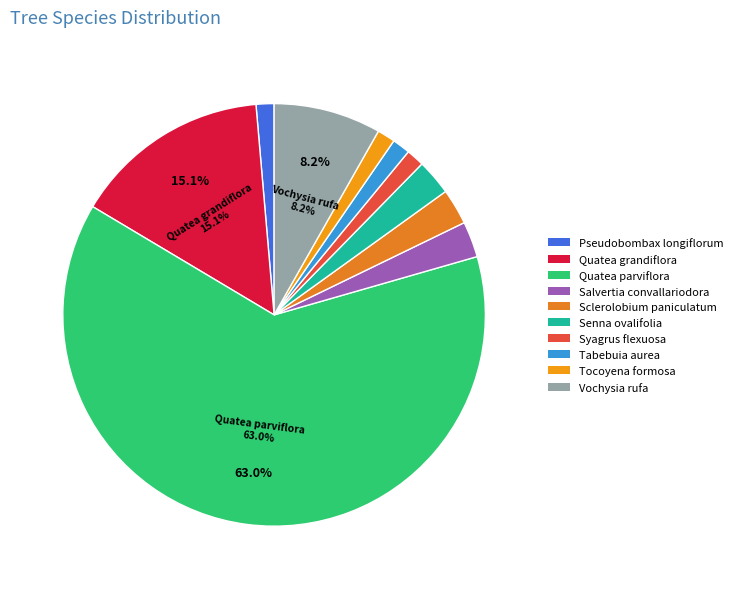

True or false: Syagrus flexuosa accounts for 1% of the total.

True